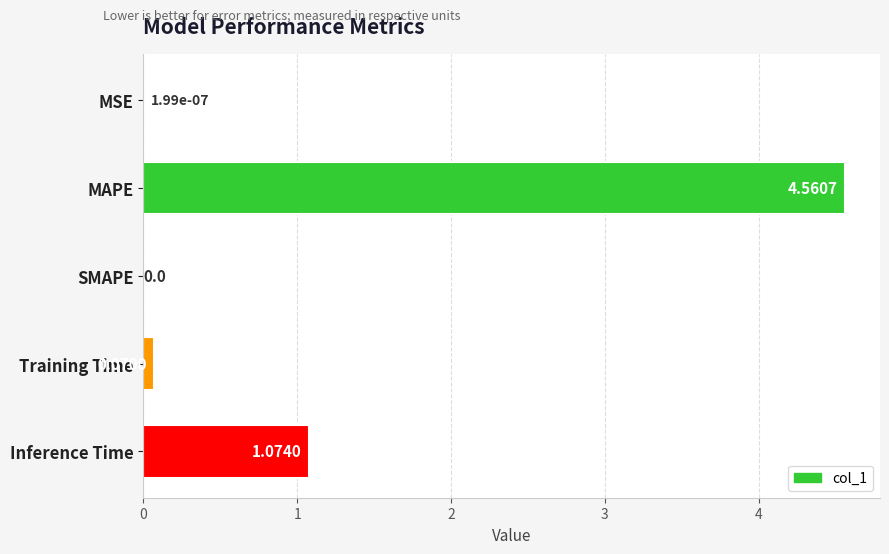

Which has a higher value, MAPE or Training Time?

MAPE